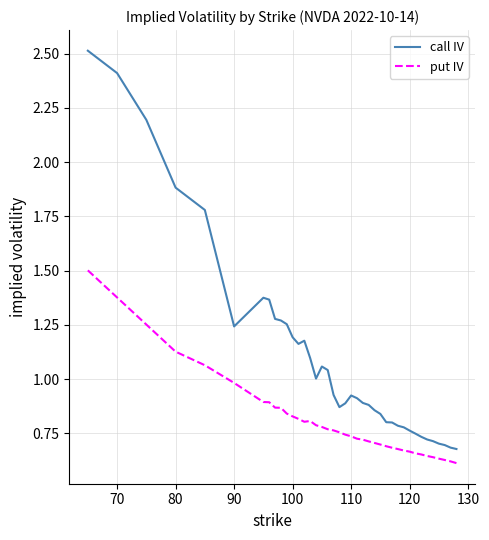

What is the greatest value displayed?

2.5